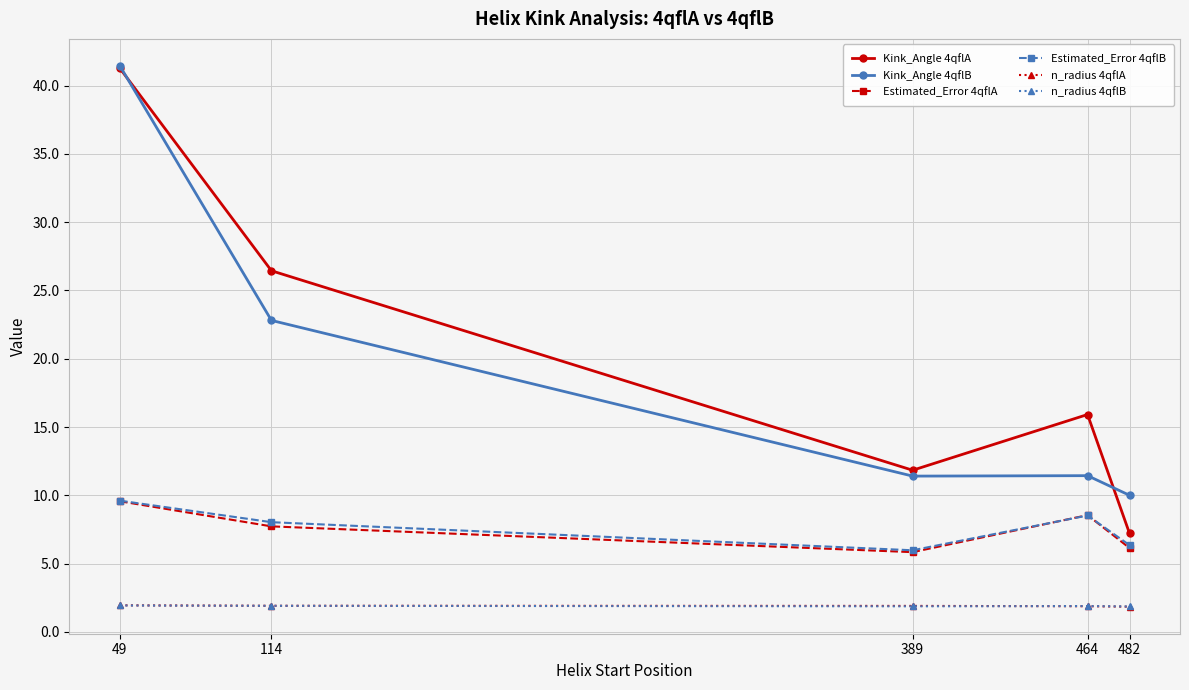

At how many categories does at least one series exceed 6?

5